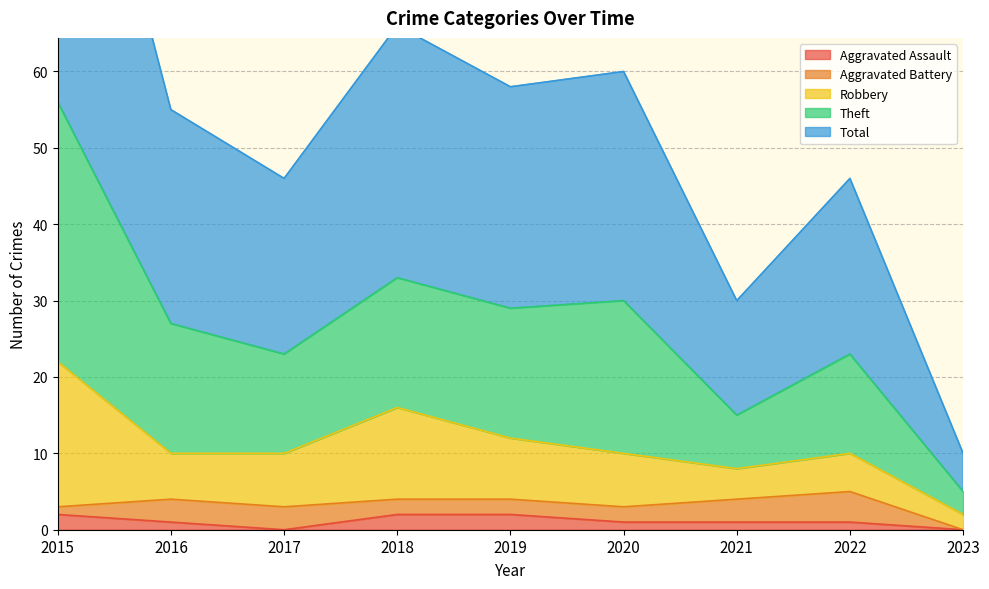

The Aggravated Assault series shows 2 at 2019. True or false?

True